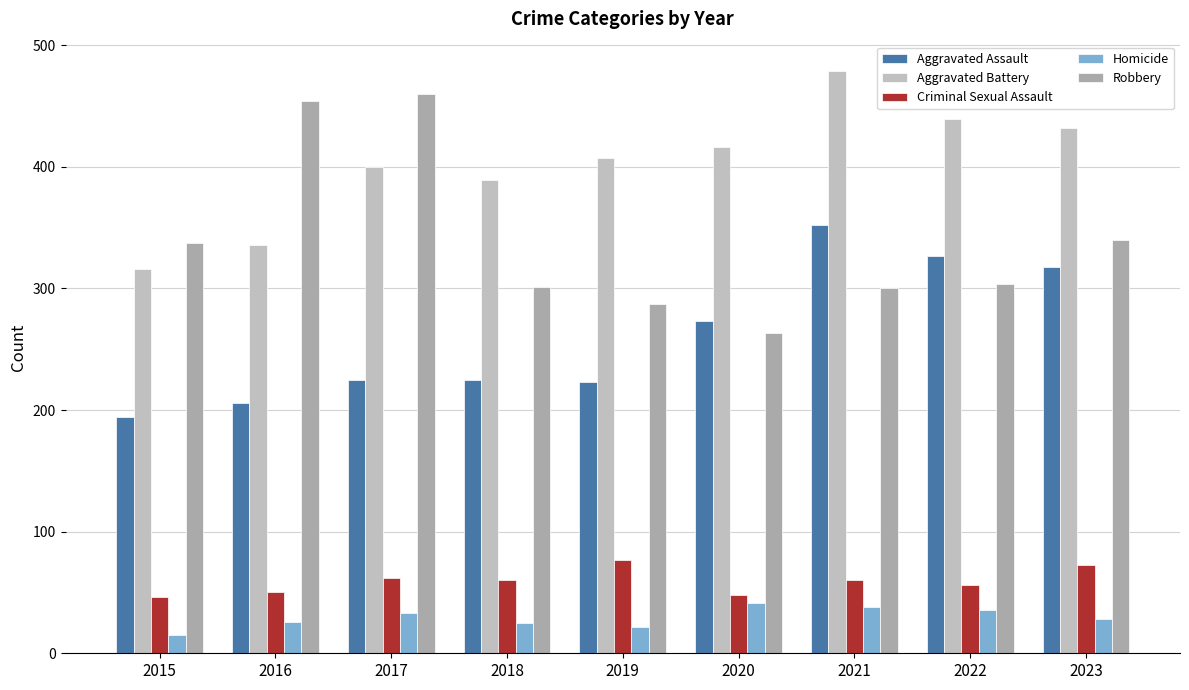

At which label is Aggravated Battery closest to 397?

2017